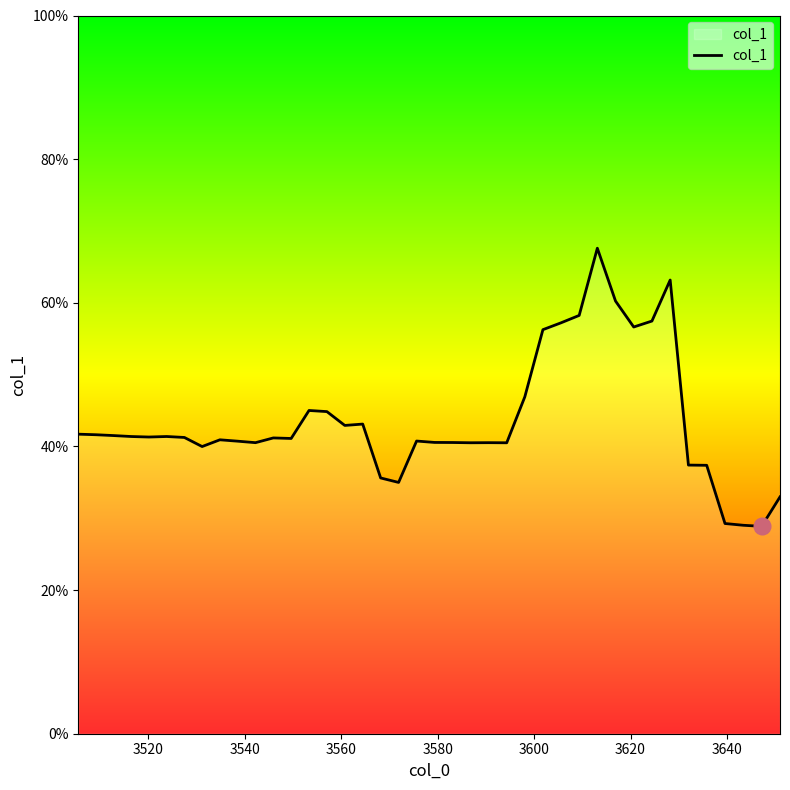

Does the chart have visible grid lines?

No